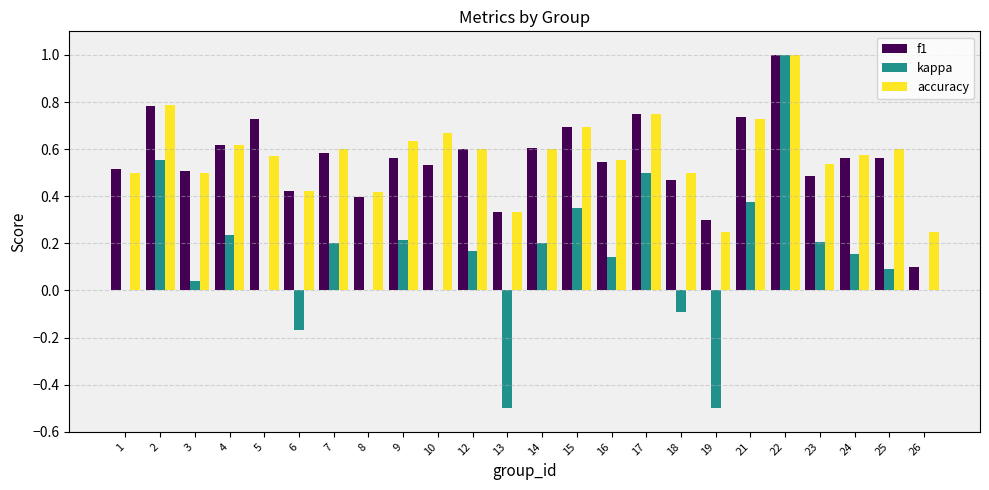

Is the value of kappa at 15 greater than the value of f1 at 15?

No